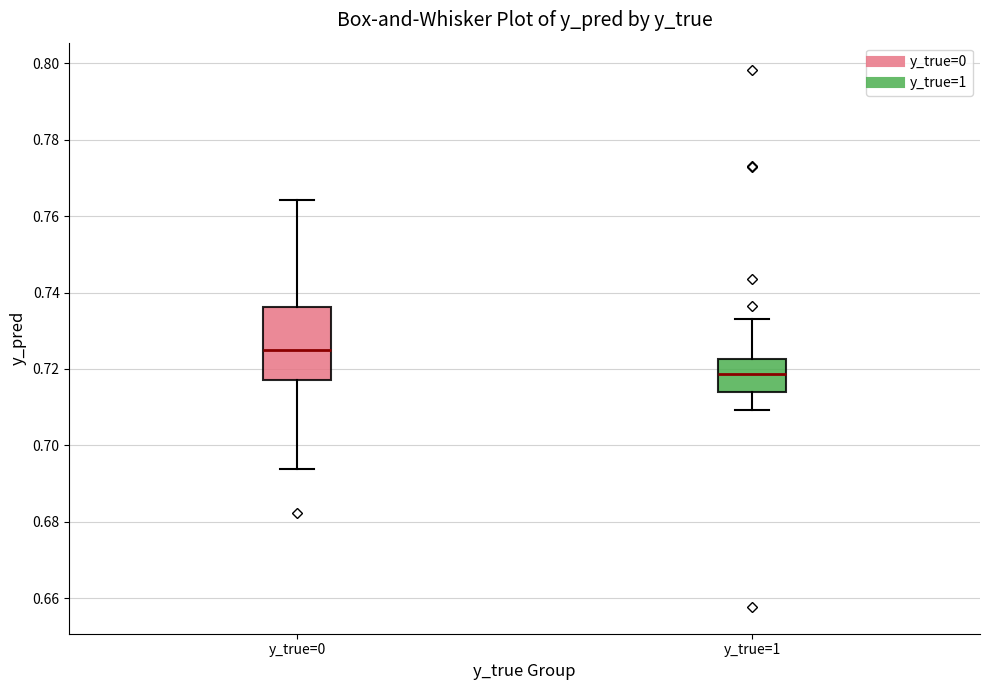

Comparing the boxes themselves (not the whiskers), which one is the tallest?

y_true=0